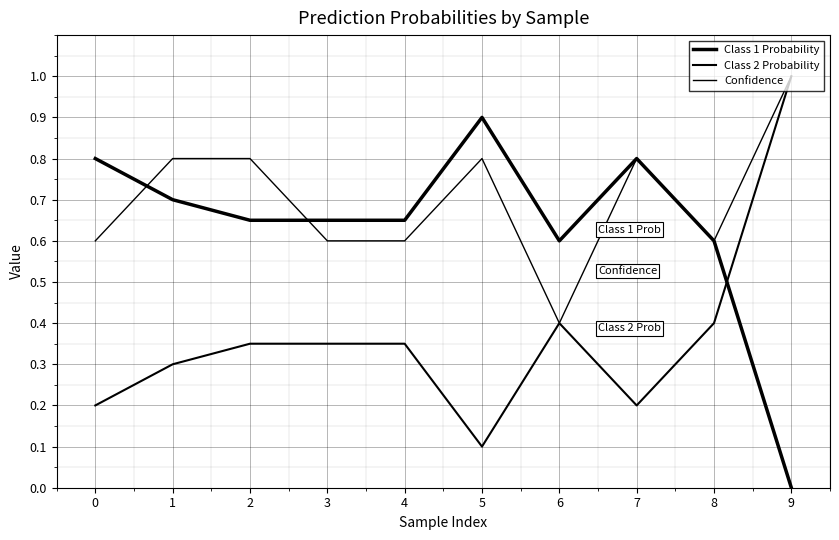

In Class 1 Probability, how many points are lower than both neighbors (excluding endpoints)?

1